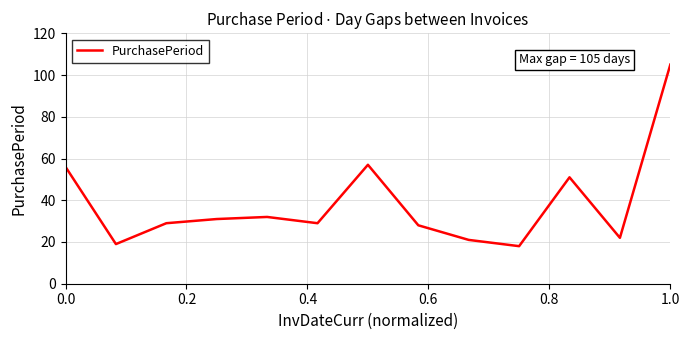

Reading left to right, transcribe all the data shown in this chart.

56	19	29	31	32	29	57	28	21	18	51	22	105